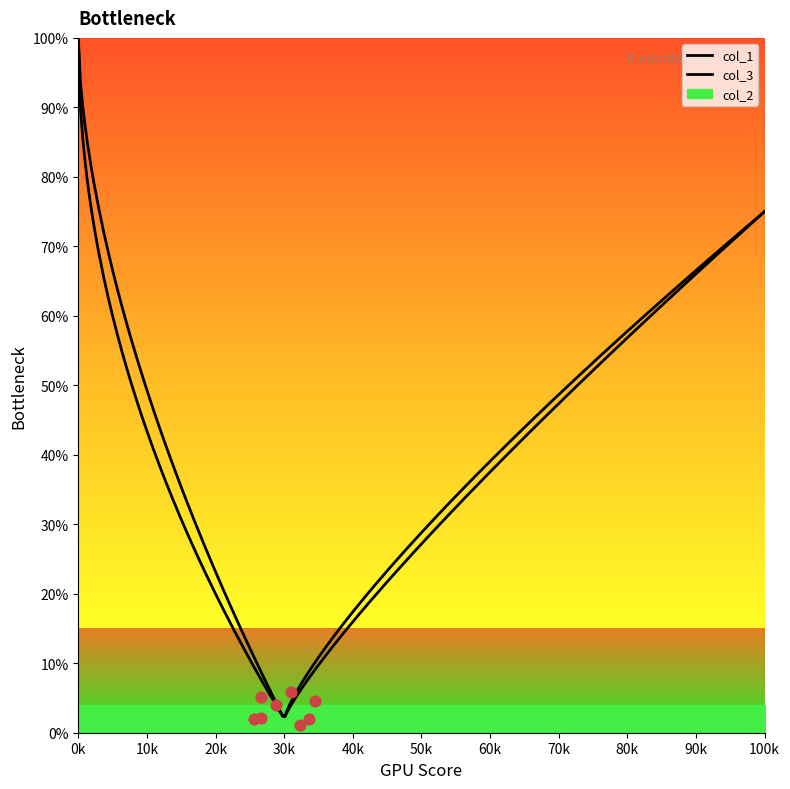

Which series reaches the maximum Y coordinate?

col_1